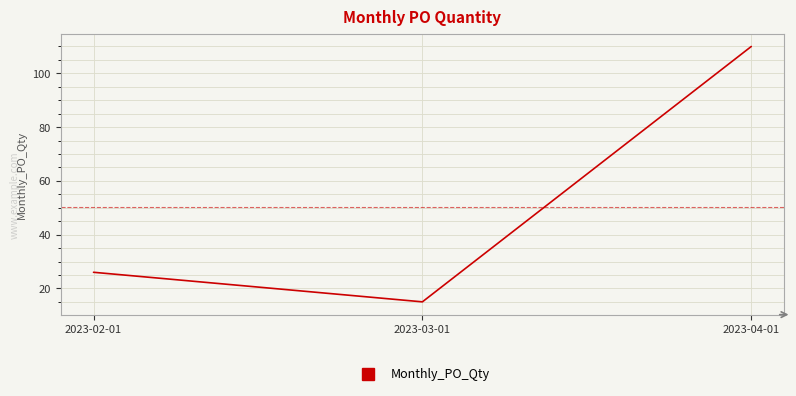

How many values are below 26?

1